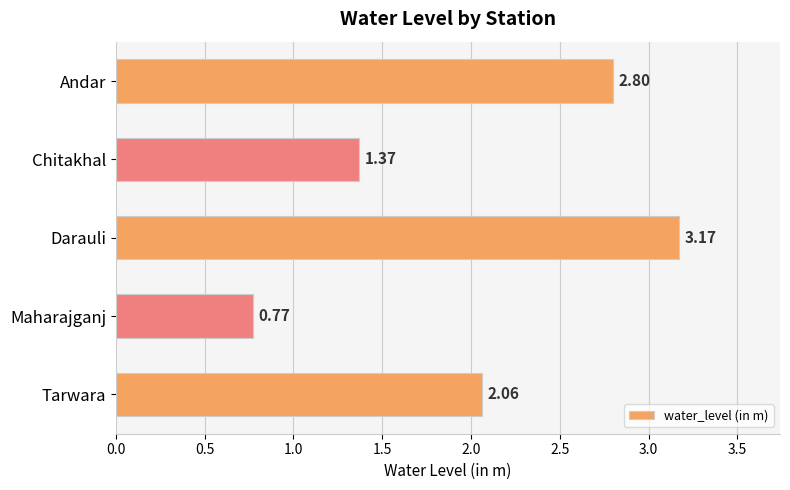

What is the difference between the values at Maharajganj and Tarwara?

1.3